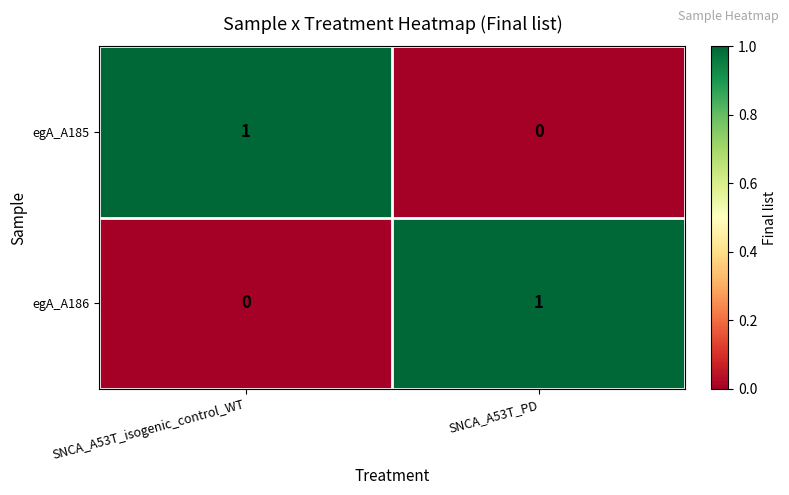

Is the value of egA_A186 at SNCA_A53T_PD greater than the value of egA_A185 at SNCA_A53T_PD?

Yes